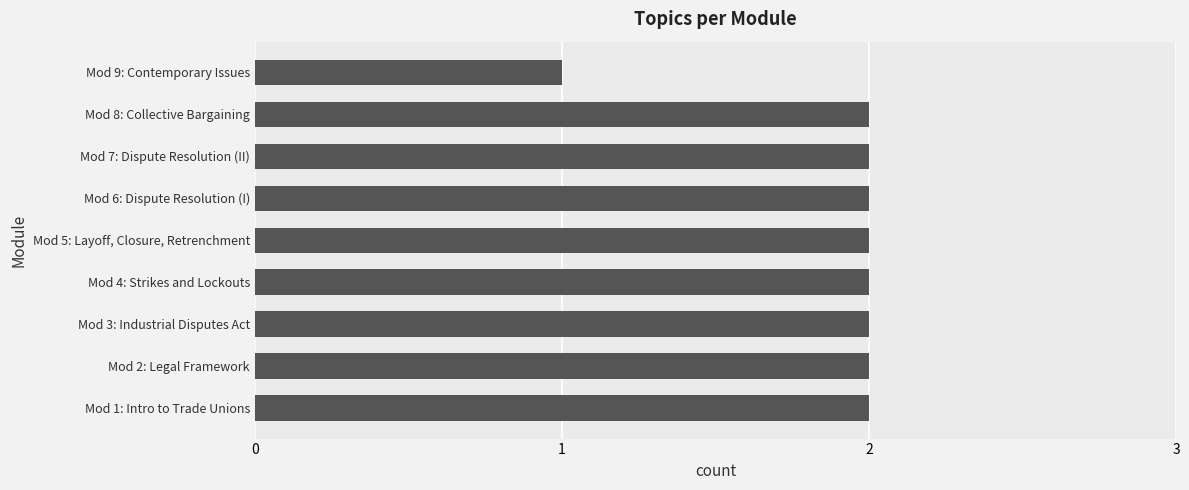

What is the sum of all values?

17